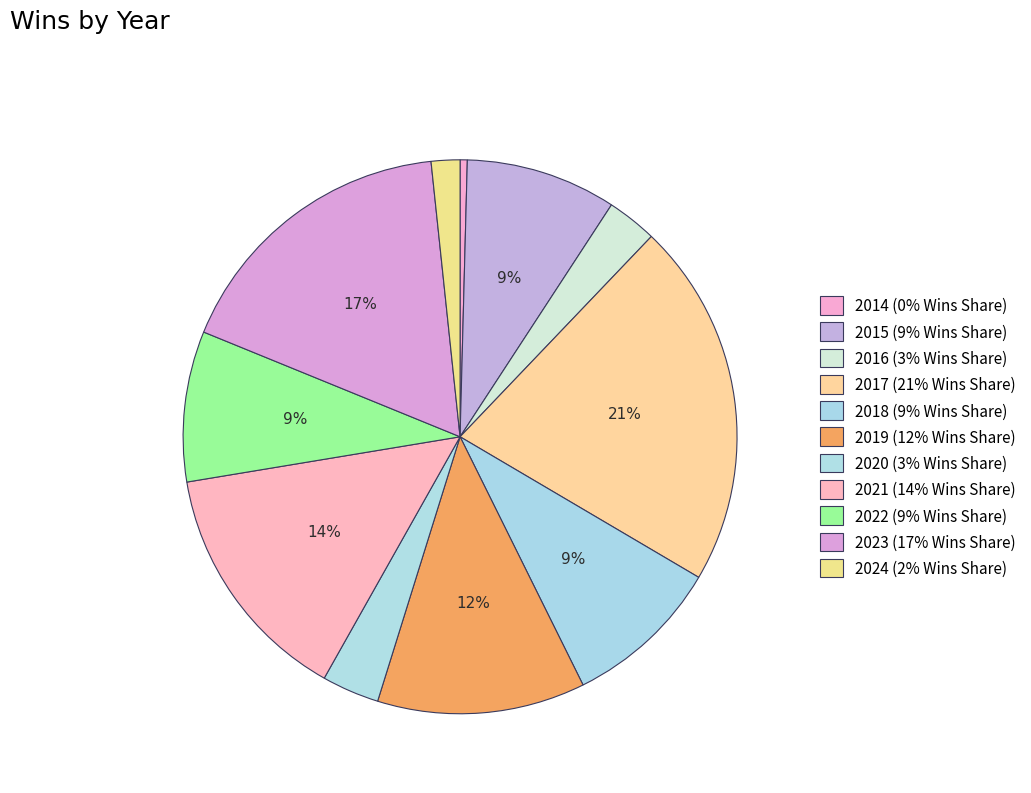

Count the number of slices in the pie.

11